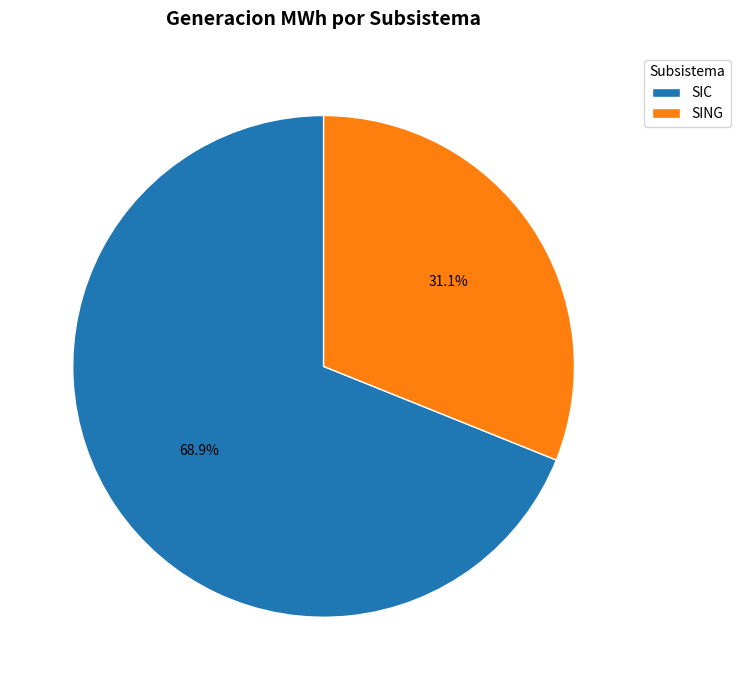

The SING slice represents 31% of the pie. True or false?

True